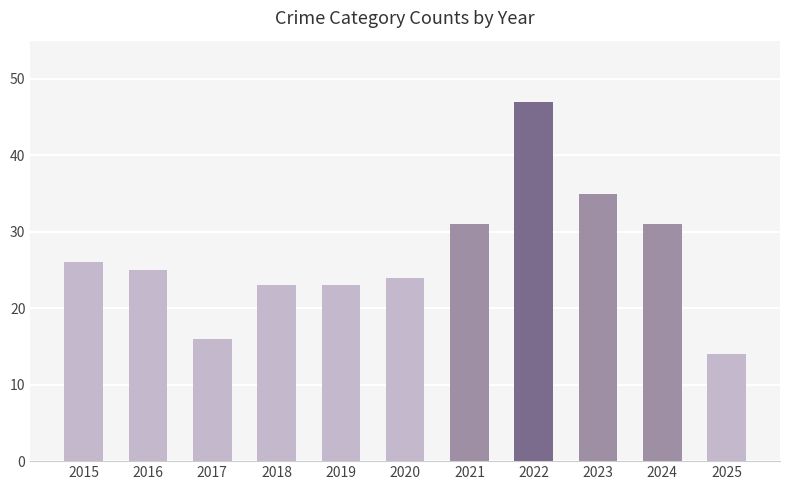

What is the average value?

27